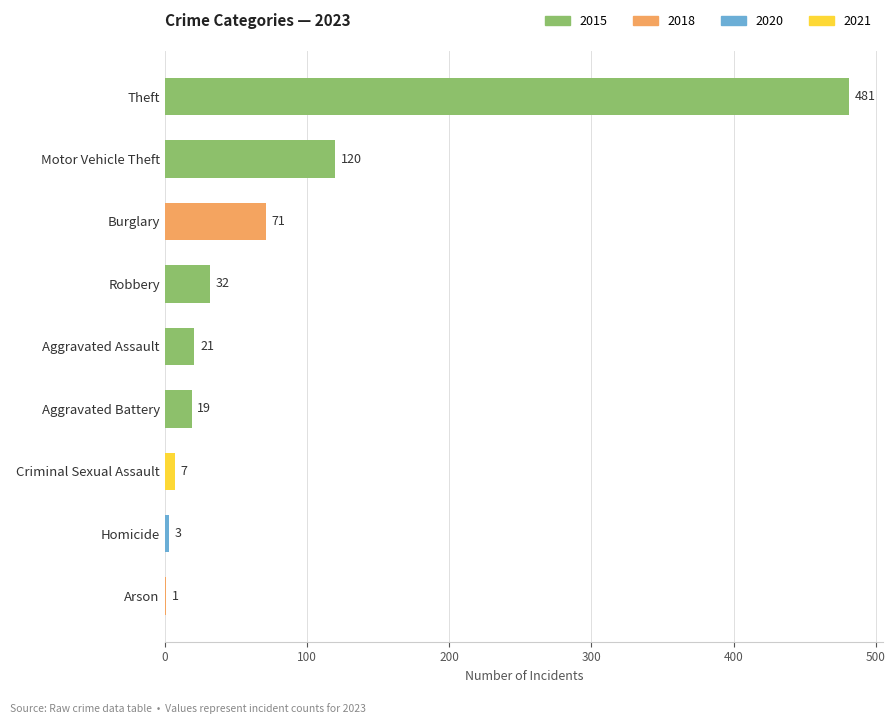

Which category has the highest value across all series?

Theft